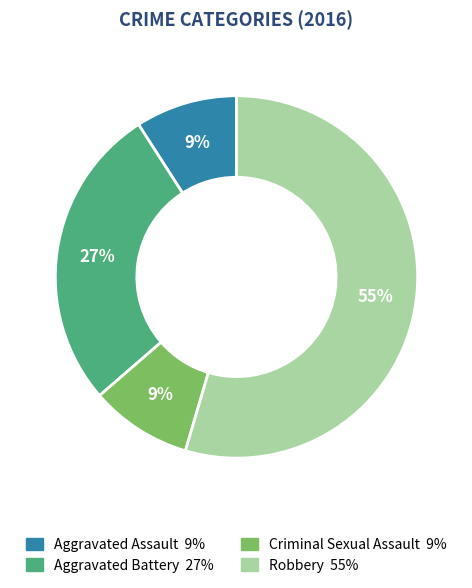

Is the sum of Aggravated Assault and Robbery greater than half?

Yes